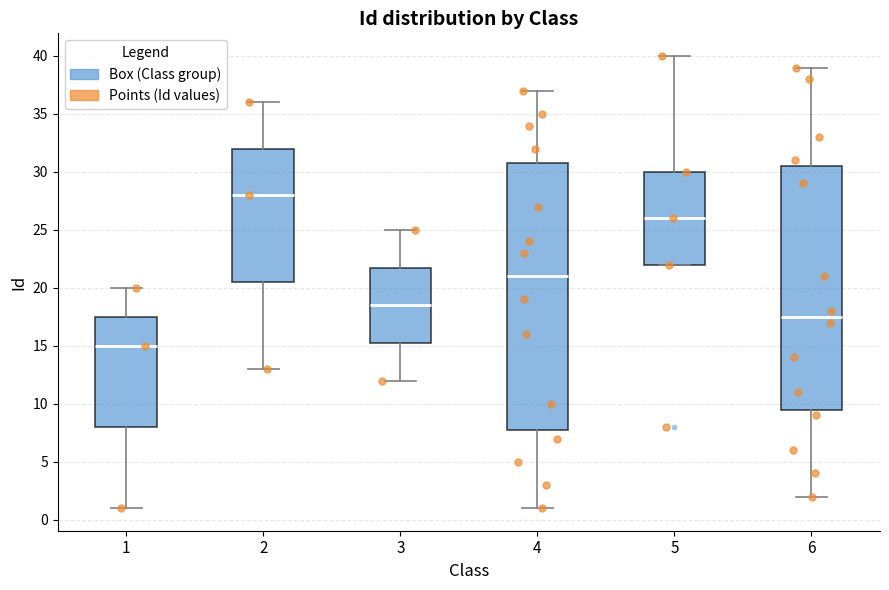

Reading left to right, read every box against the y-axis: the position of its median line, the range the box covers, and the ends of its whiskers. The values are not printed on the chart, so give them approximately, as read against the axis.

1: median 15.0, box 8.0 to 17.5, whiskers 1.0 to 20.0
2: median 28.0, box 20.5 to 32.0, whiskers 13.0 to 36.0
3: median 18.5, box 15.5 to 22.0, whiskers 12.0 to 25.0
4: median 21.0, box 8.0 to 31.0, whiskers 1.0 to 37.0
5: median 26.0, box 22.0 to 30.0, whiskers 22.0 to 40.0
6: median 17.5, box 9.5 to 30.5, whiskers 2.0 to 39.0